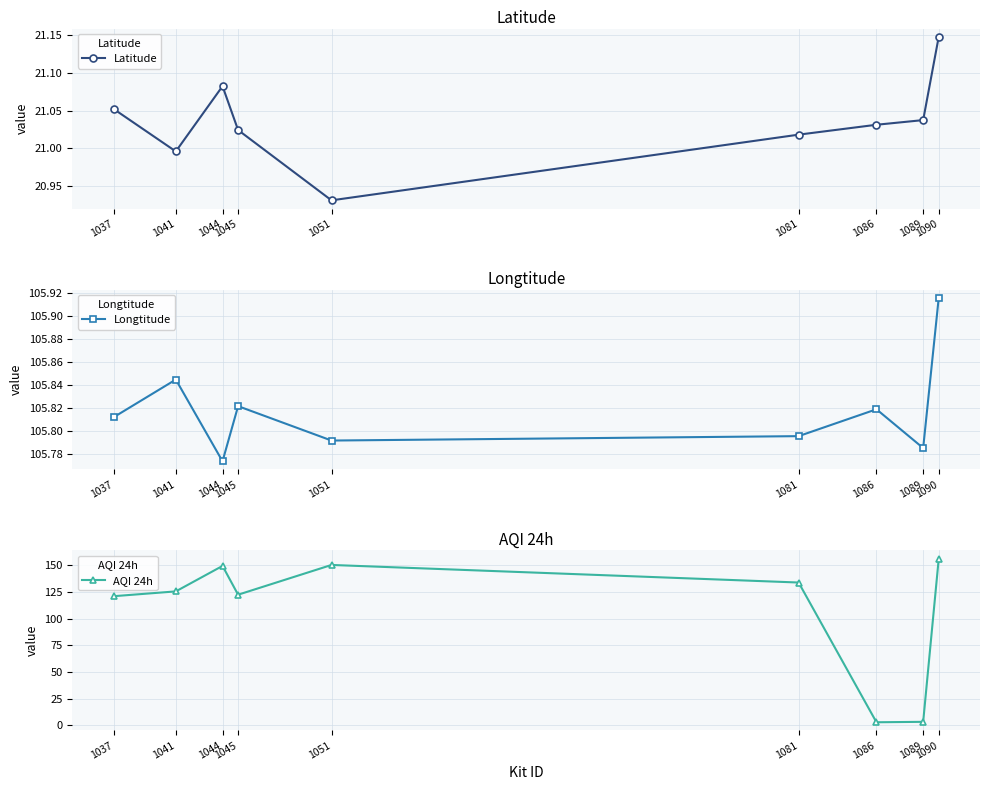

Count the number of categories in the chart.

9